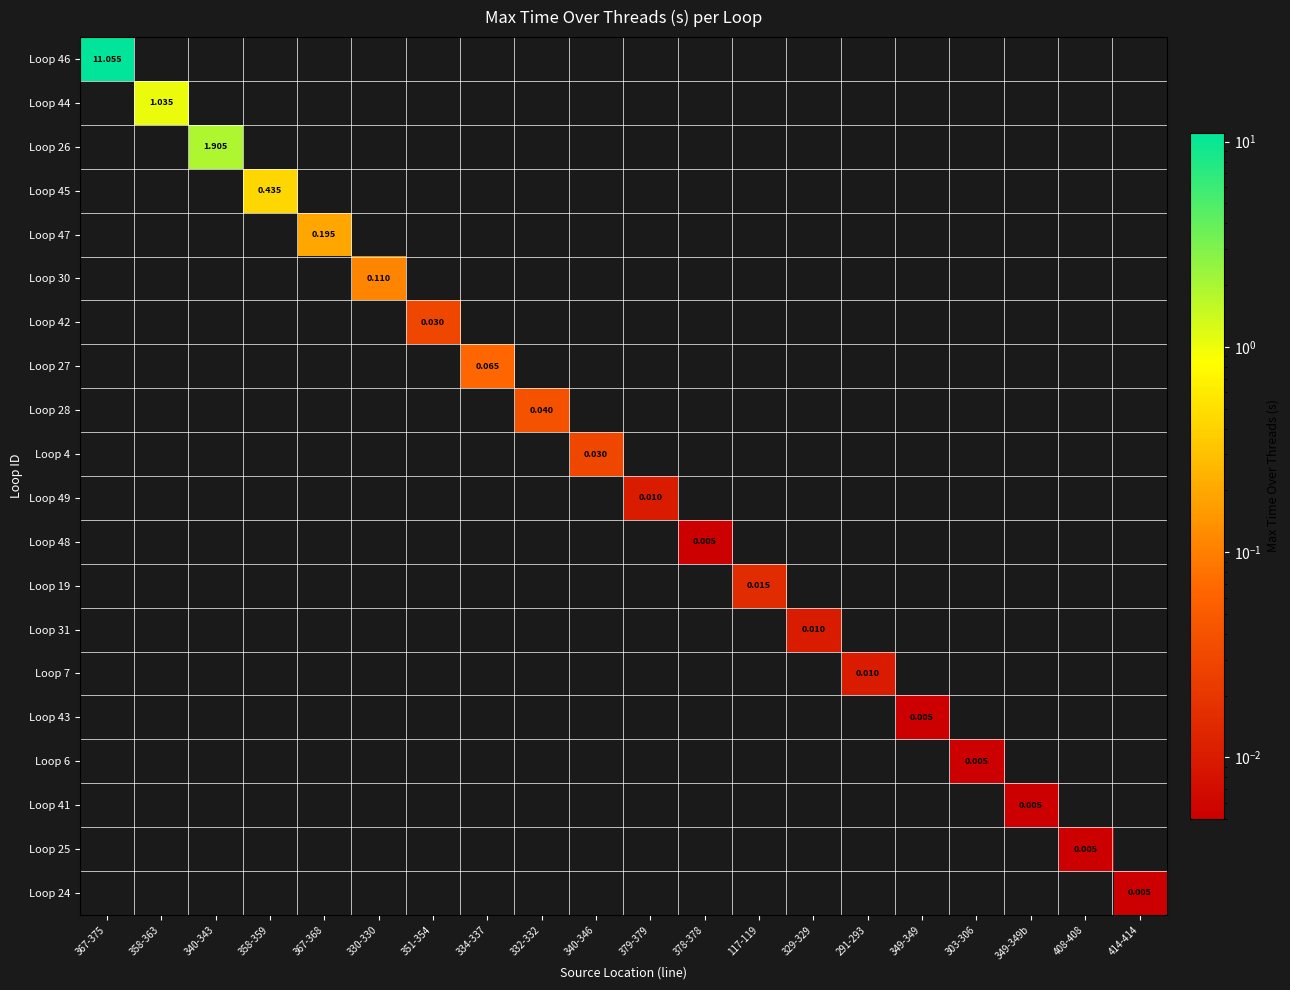

What is the greatest value displayed?

11.1